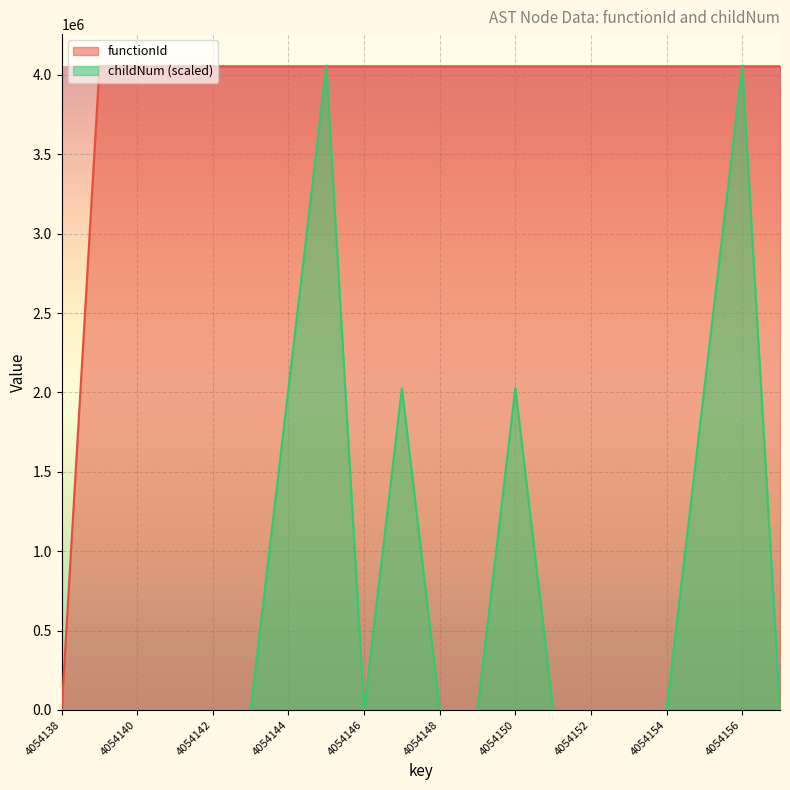

What is the highest value of the functionId series?

4054138.0